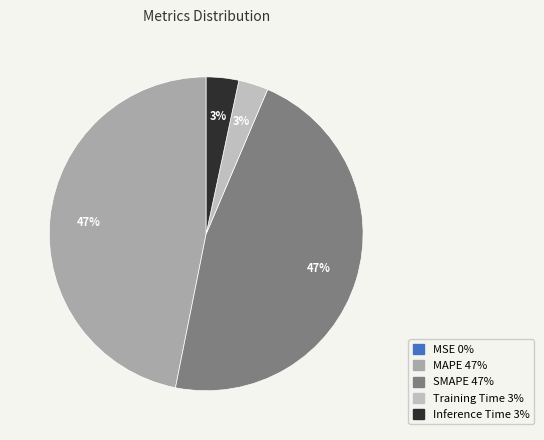

Combined, do MAPE and SMAPE account for over 50%?

Yes